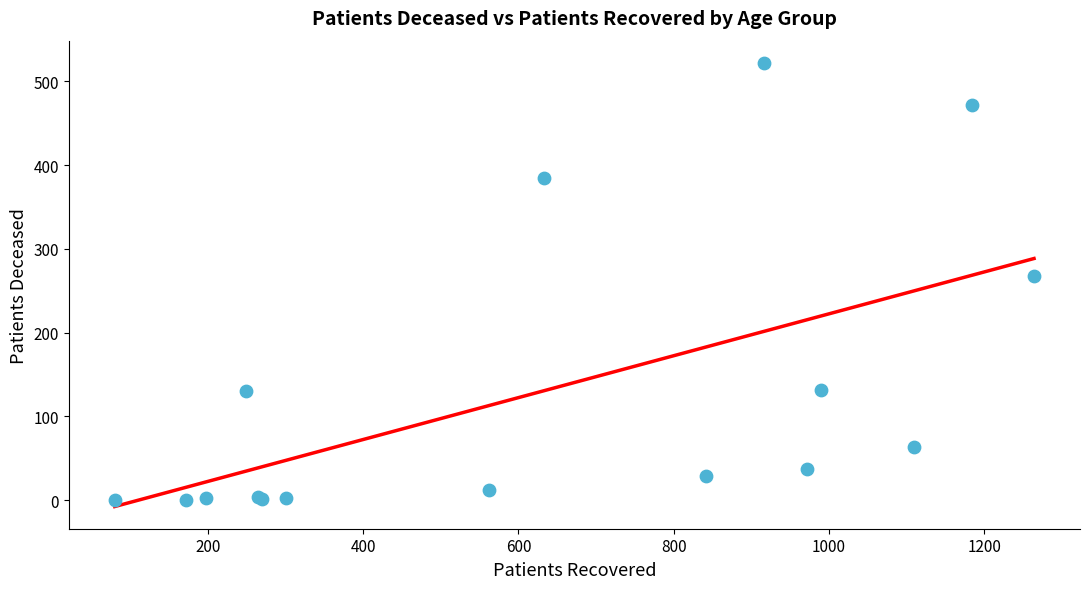

What Y value in the scatter plot is closest to 261?

268